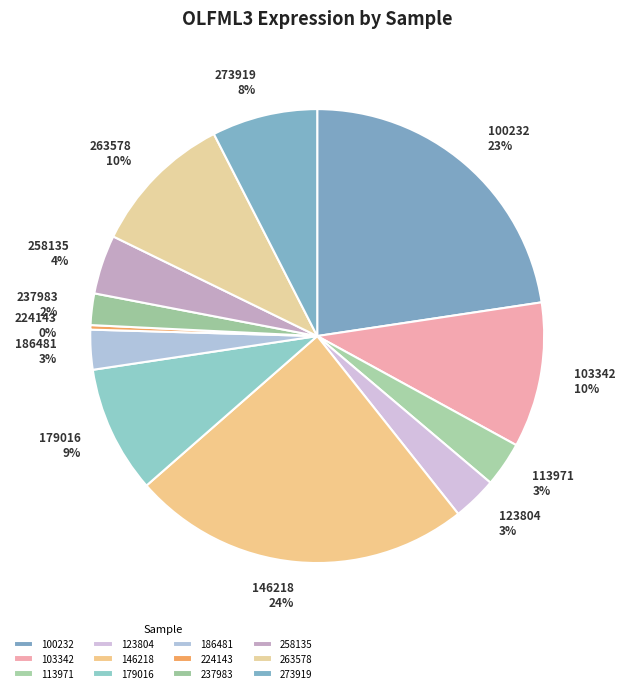

To the nearest percent, what is the difference between the largest and smallest slice percentages?

24%